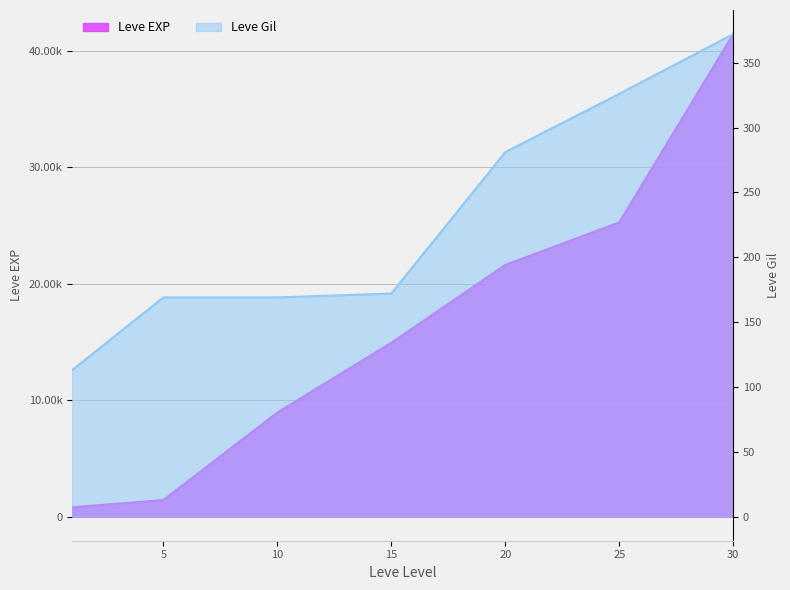

How many lines are shown in the chart?

2